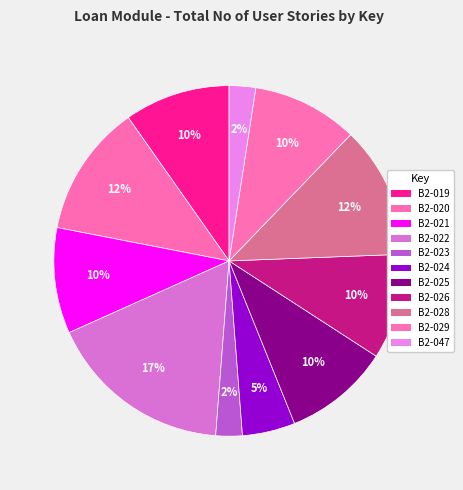

What is the largest slice in the pie chart?

B2-022